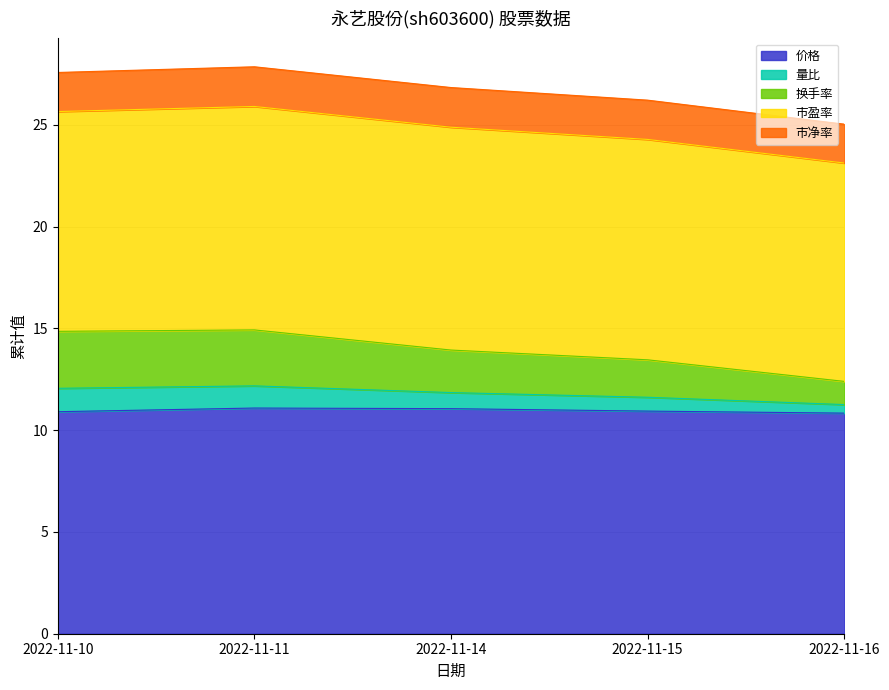

What is the highest value of the 价格 series?

11.1